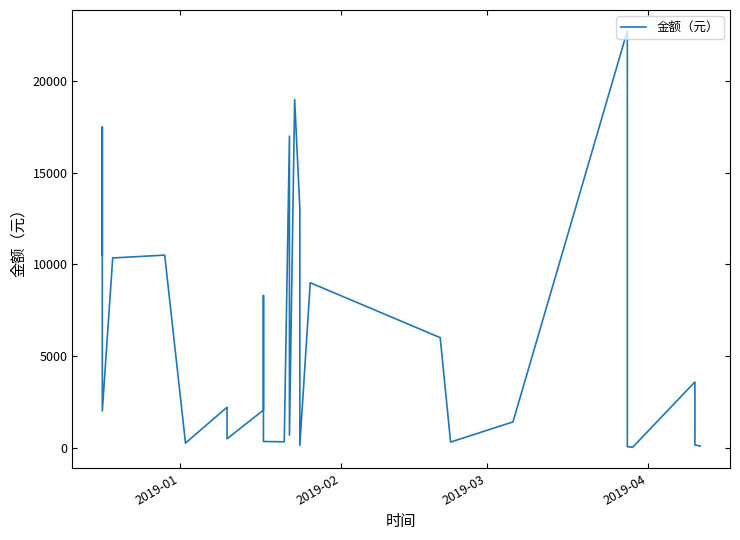

What is the sum of all values?

158095